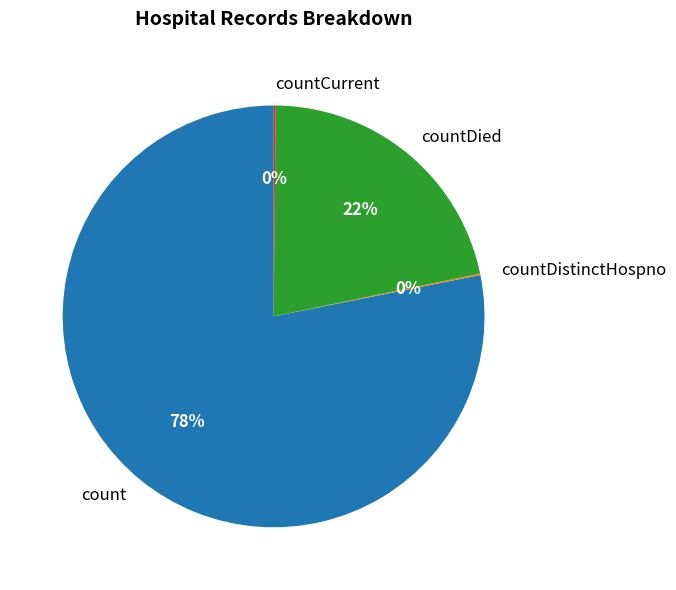

What is the largest slice in the pie chart?

count